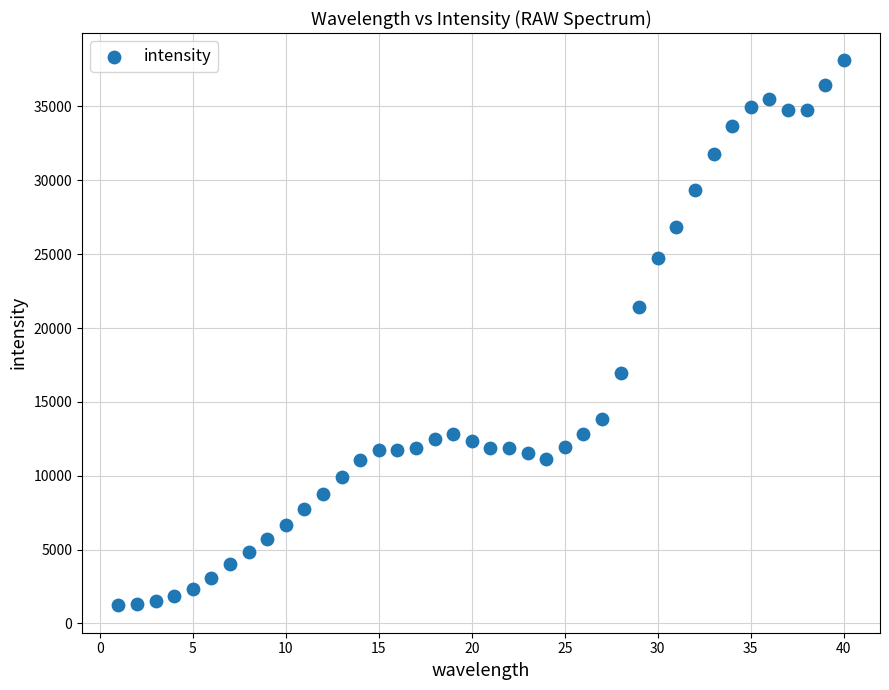

What Y value in the scatter plot is closest to 19670?

21427